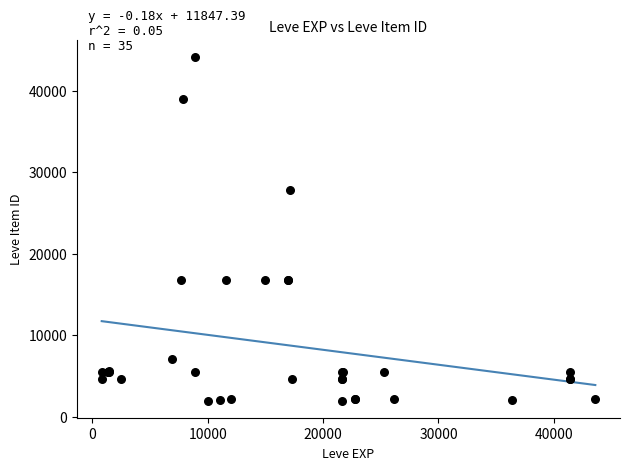

What Y value in the scatter plot is closest to 23053?

27772